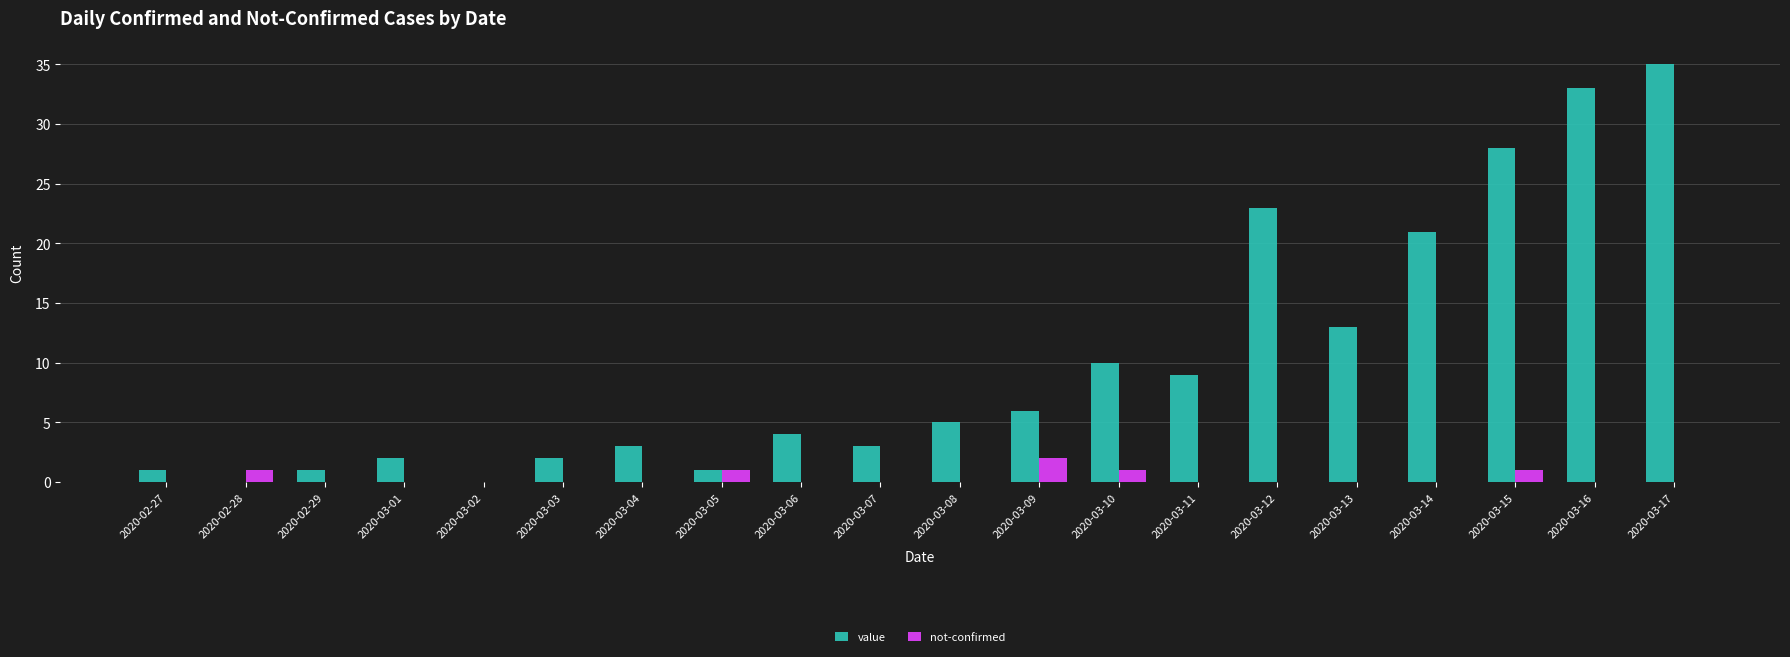

What is the total value across all series at 2020-03-13?

13